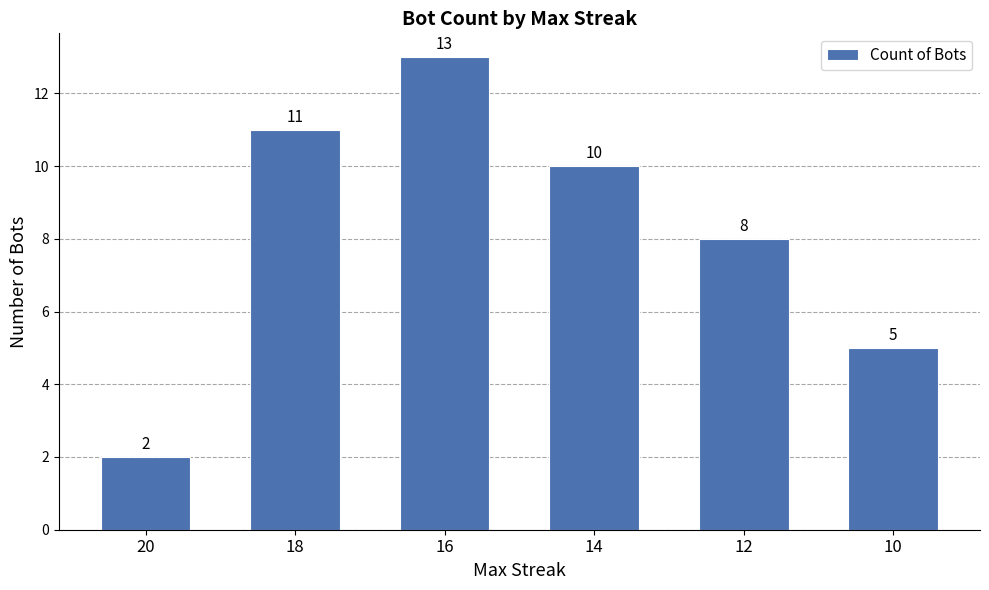

What is the greatest value displayed?

13